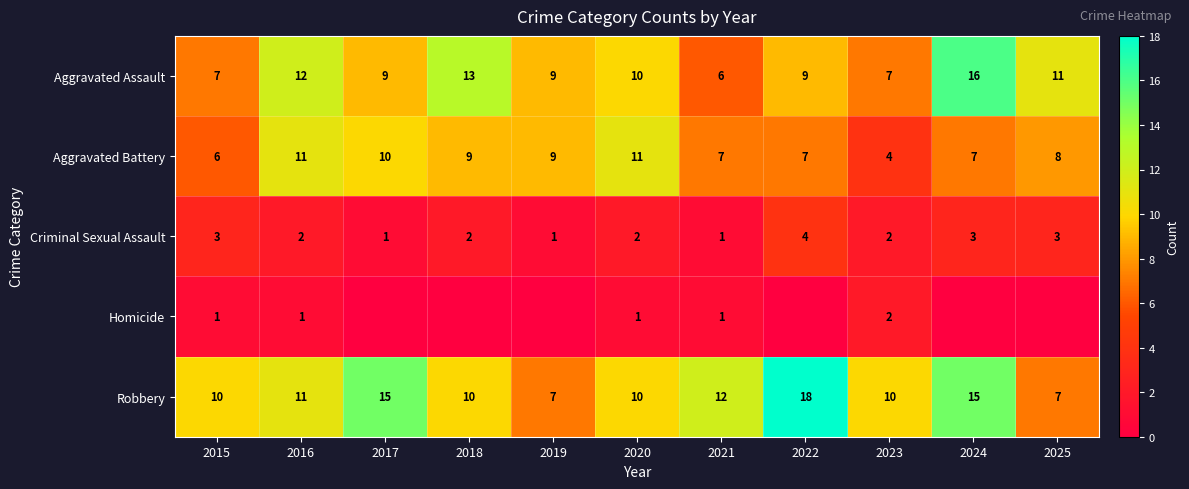

What value does the Robbery series have at 2020, to the nearest 5?

10